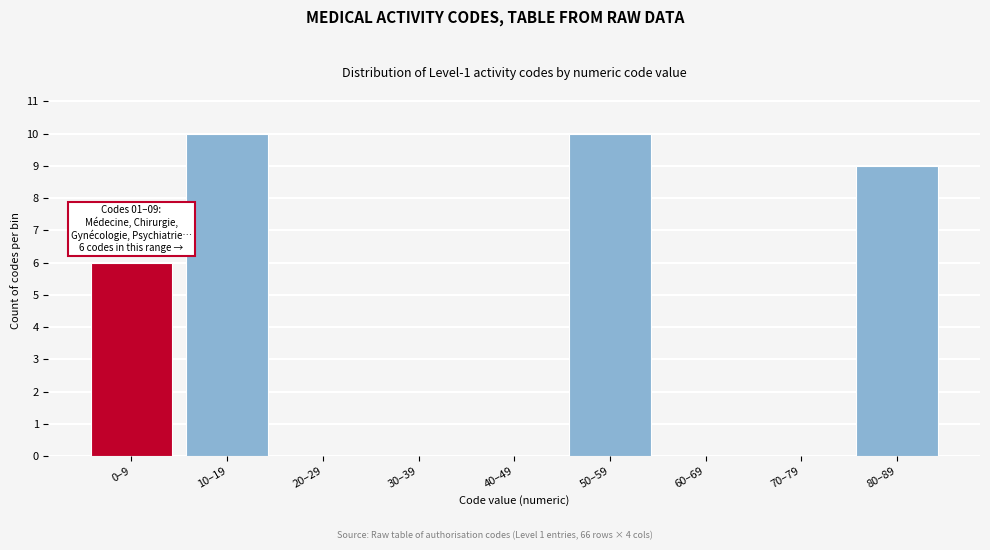

Reading right to left, what are all the values shown in this chart?

80–89=9	70–79=0	60–69=0	50–59=10	40–49=0	30–39=0	20–29=0	10–19=10	0–9=6